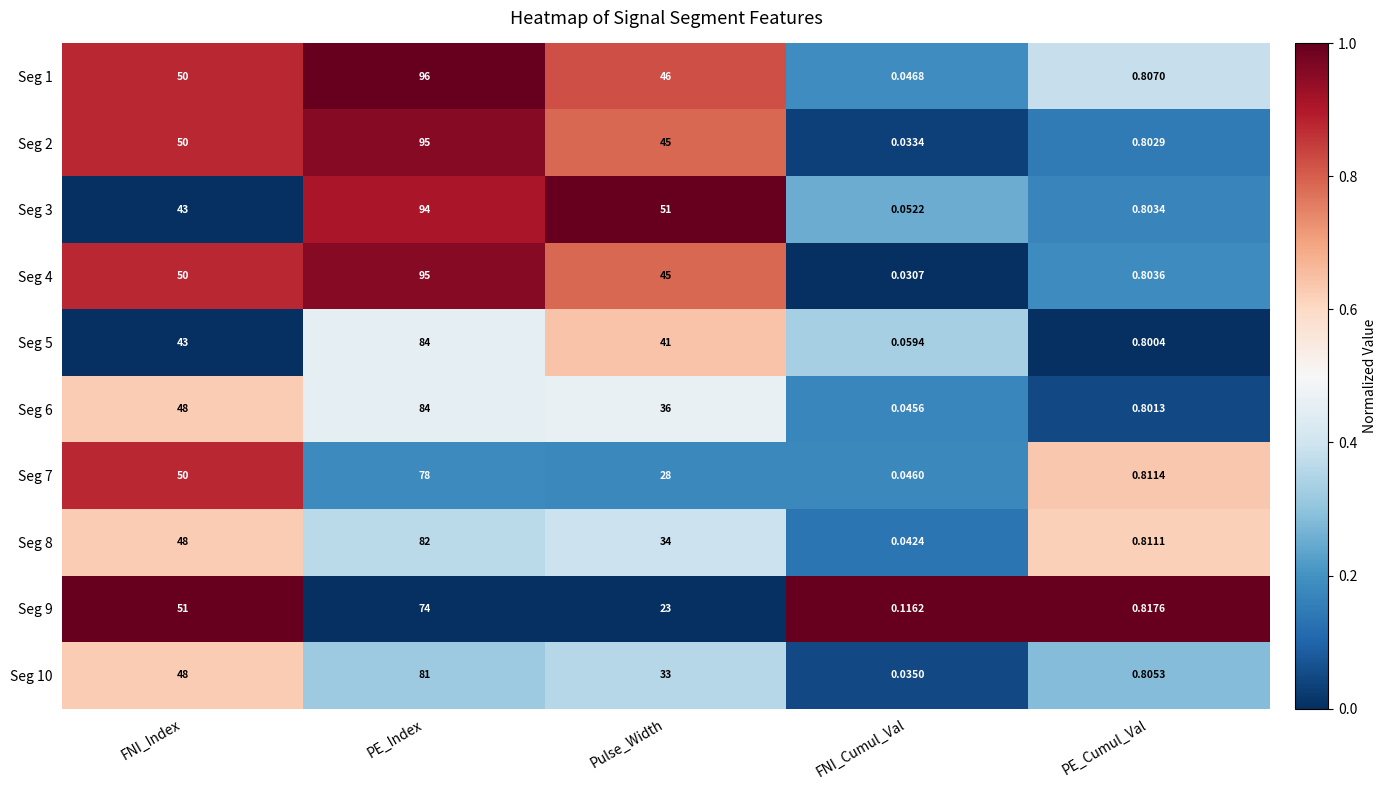

Is the value of Seg 6 at FNI_Cumul_Val greater than the value of Seg 10 at Pulse_Width?

No